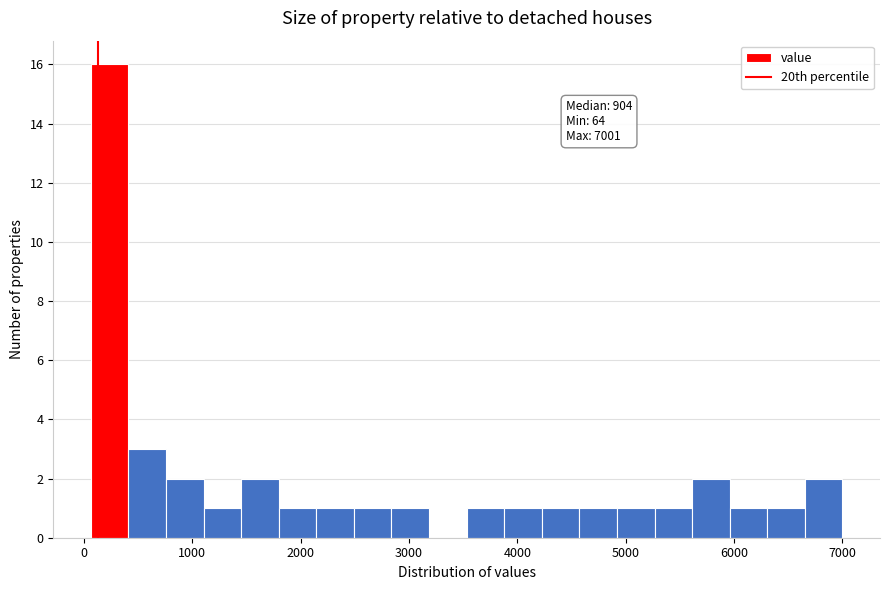

Read against the x-axis, roughly where is the centre of the tallest bar?

200